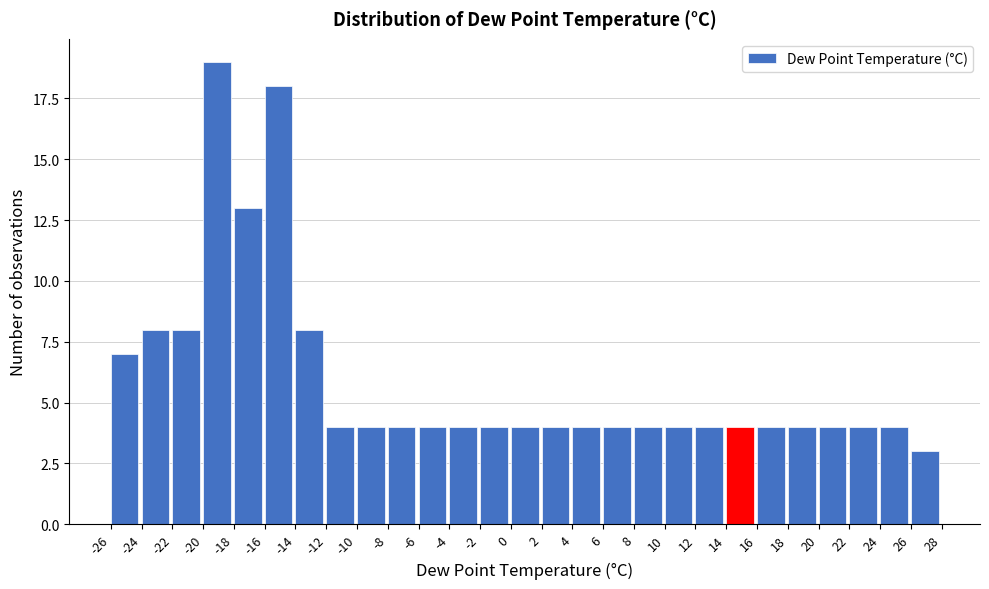

Which range on the x-axis has the tallest bar?

-20 to -18